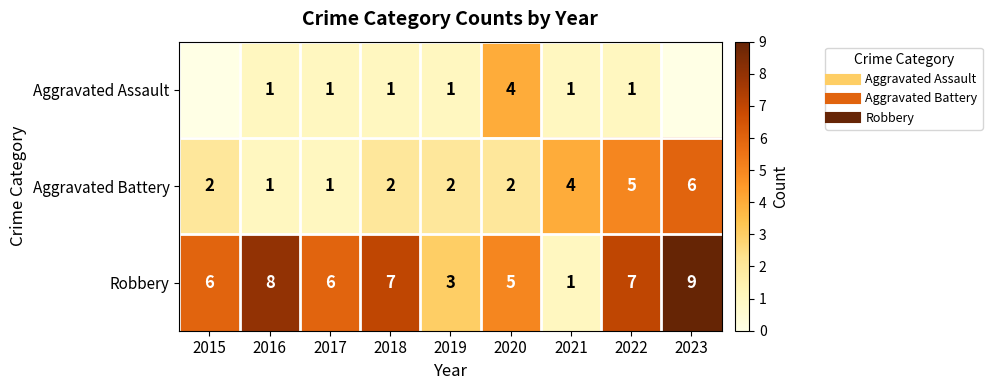

The Aggravated Assault series shows 0 at 2016. True or false?

False